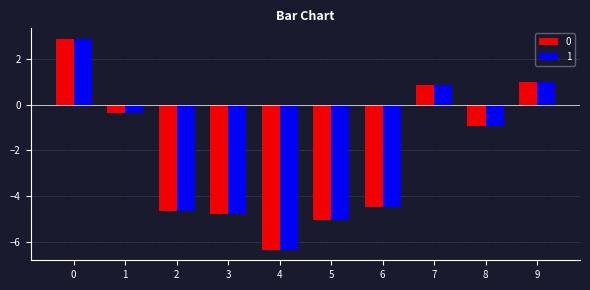

What is the sum of the 1 values at 6 and 9?

-3.5